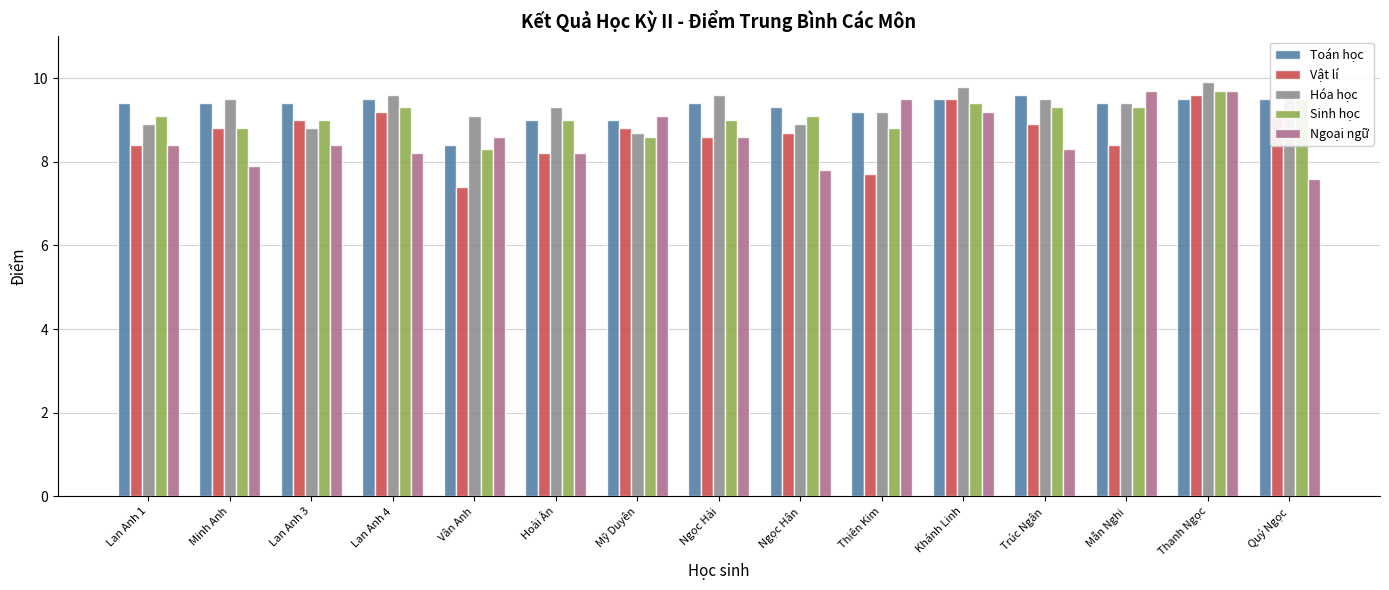

How many data points in Hóa học are above 9?

11